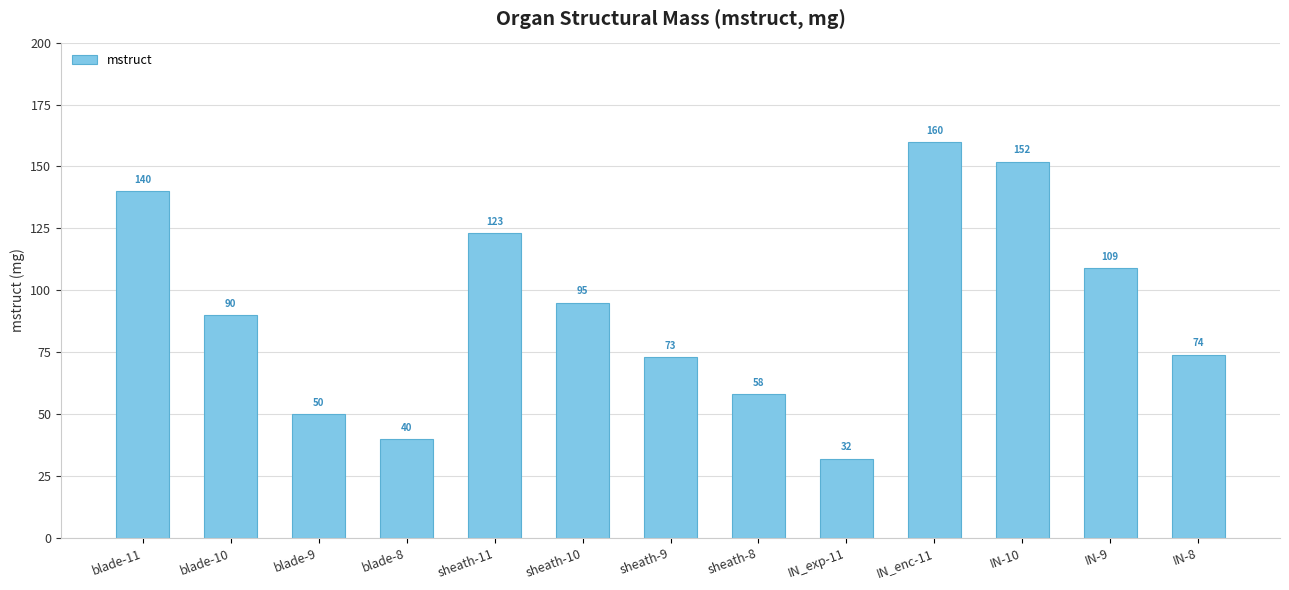

What is the label of the 7th bar from the right?

sheath-9